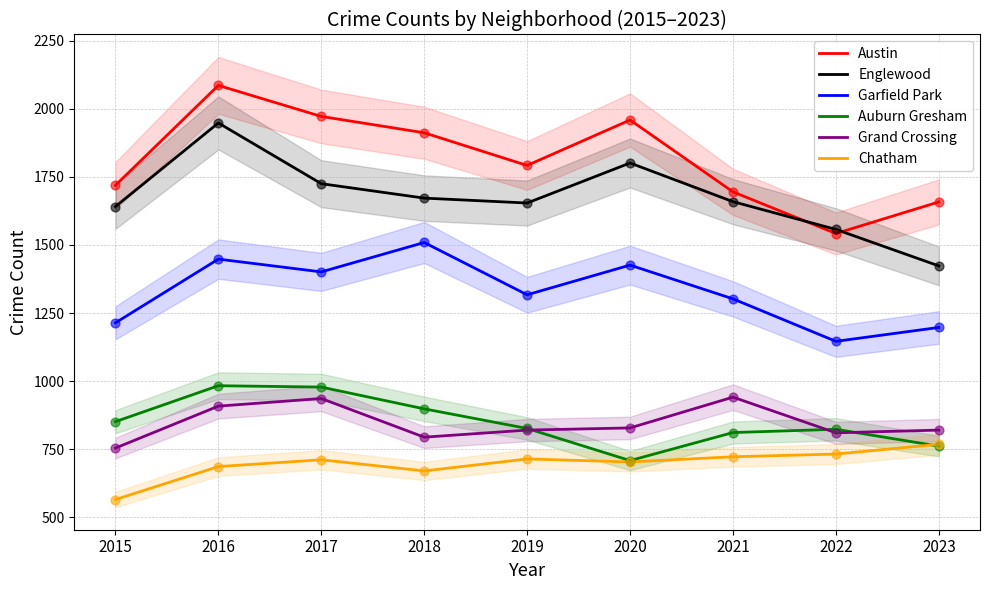

What are all the series names shown in the legend?

Austin, Englewood, Garfield Park, Auburn Gresham, Grand Crossing, Chatham